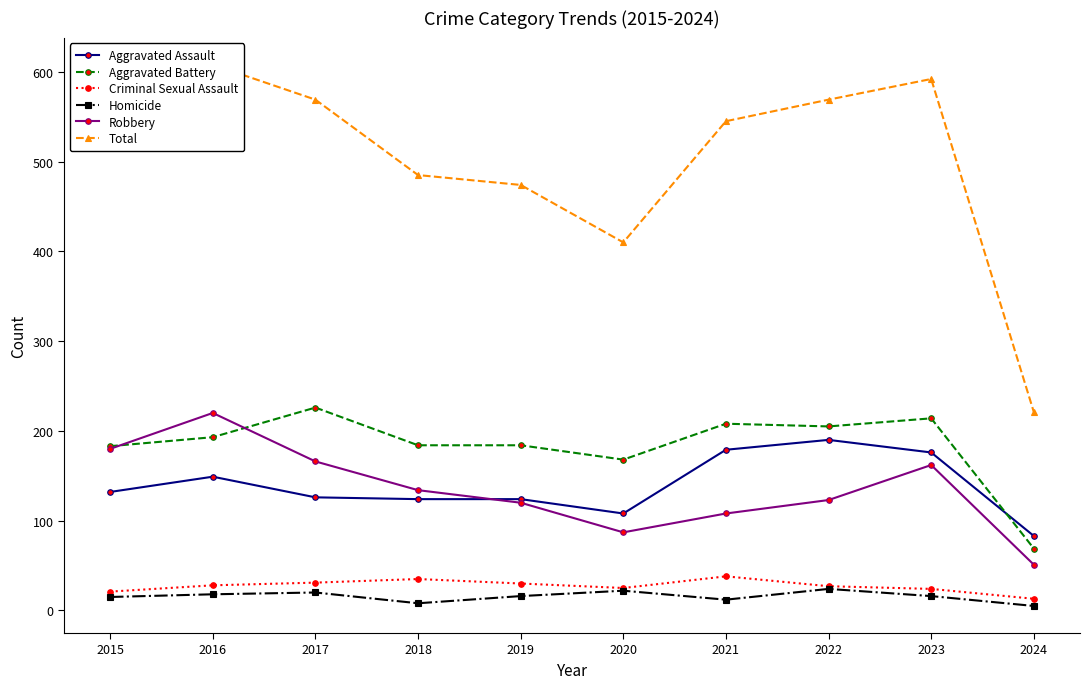

Which series changed the most between 2023 and 2024?

Total